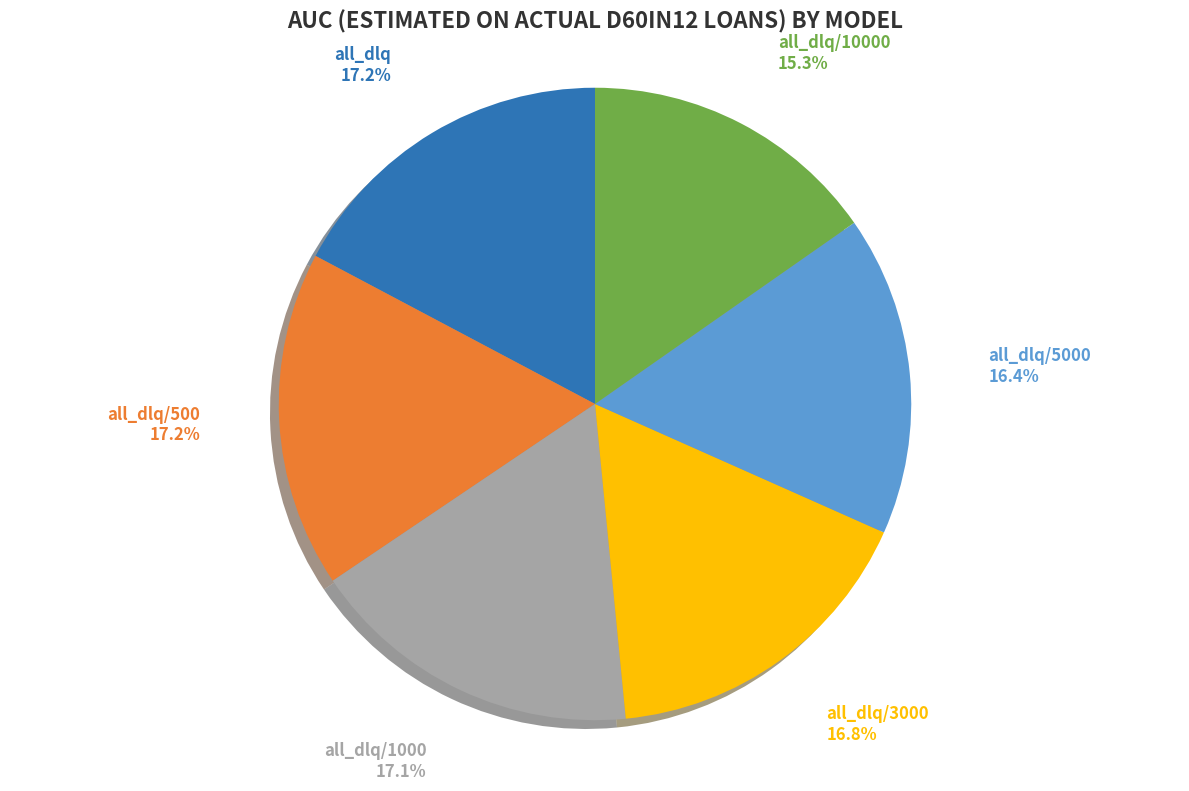

To the nearest percent, what portion does all_dlq/10000 represent?

15%